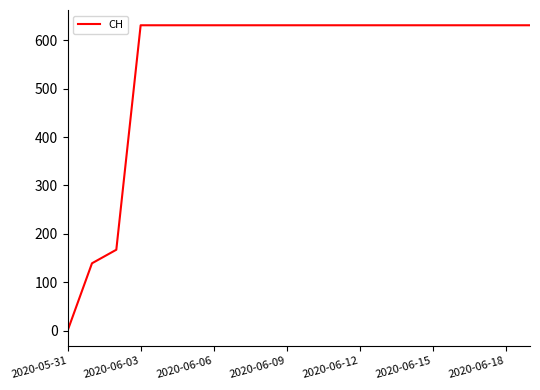

What is the difference between the maximum and minimum values?

631